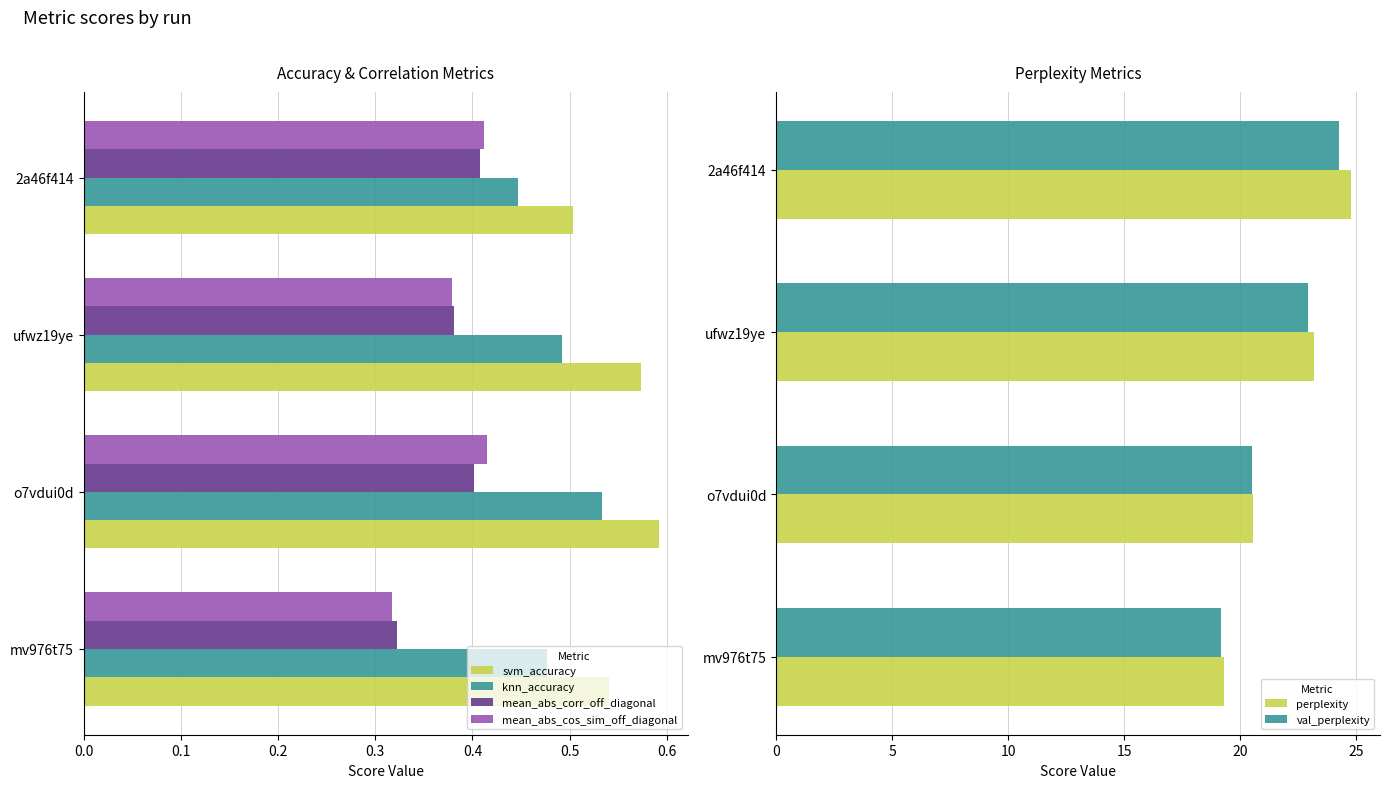

How many bars are there in each group?

6